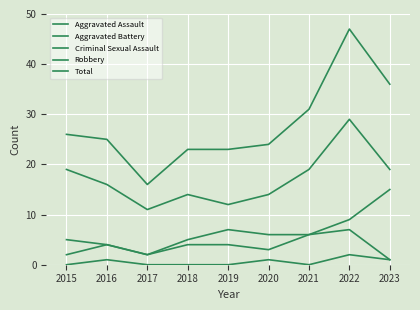

Is this an area chart (filled region under the line)?

No